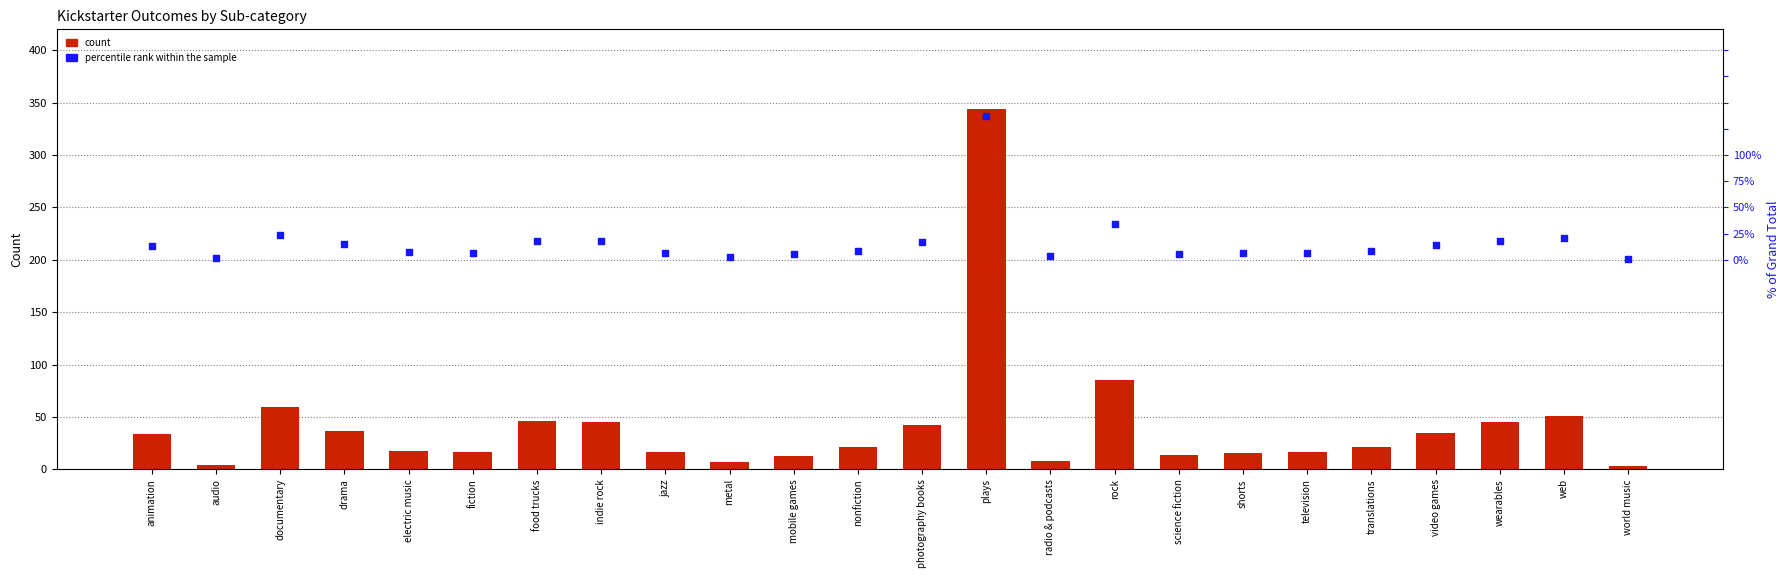

What is the total value across all series at radio & podcasts?

211.2